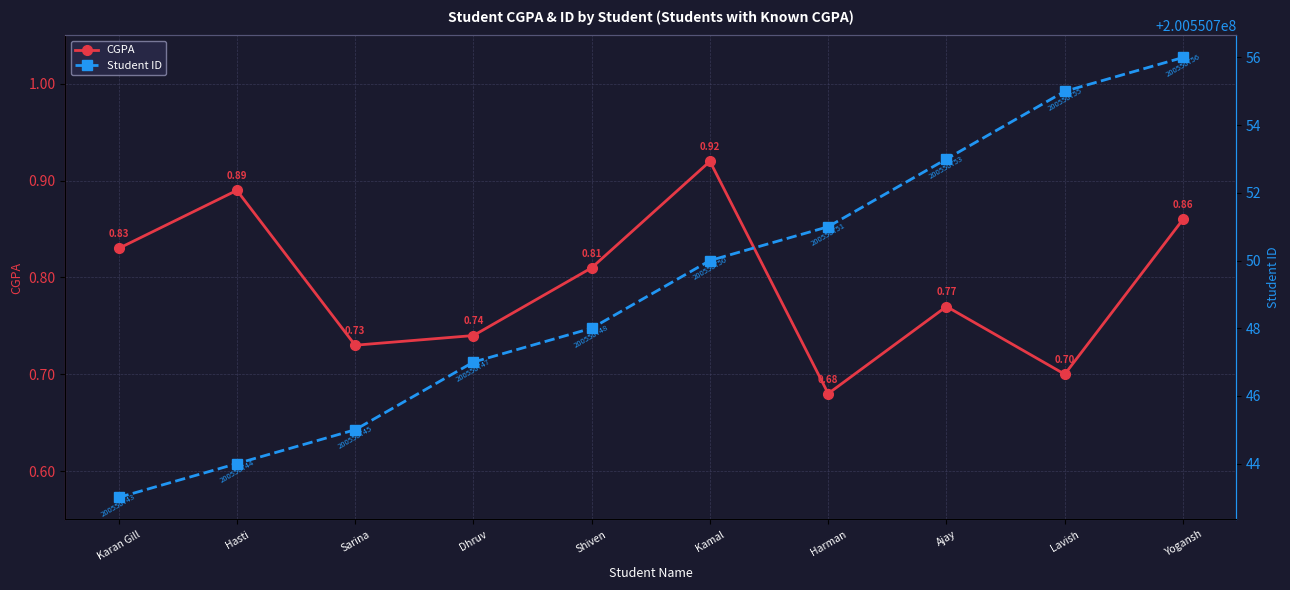

Is this an area chart (filled region under the line)?

No